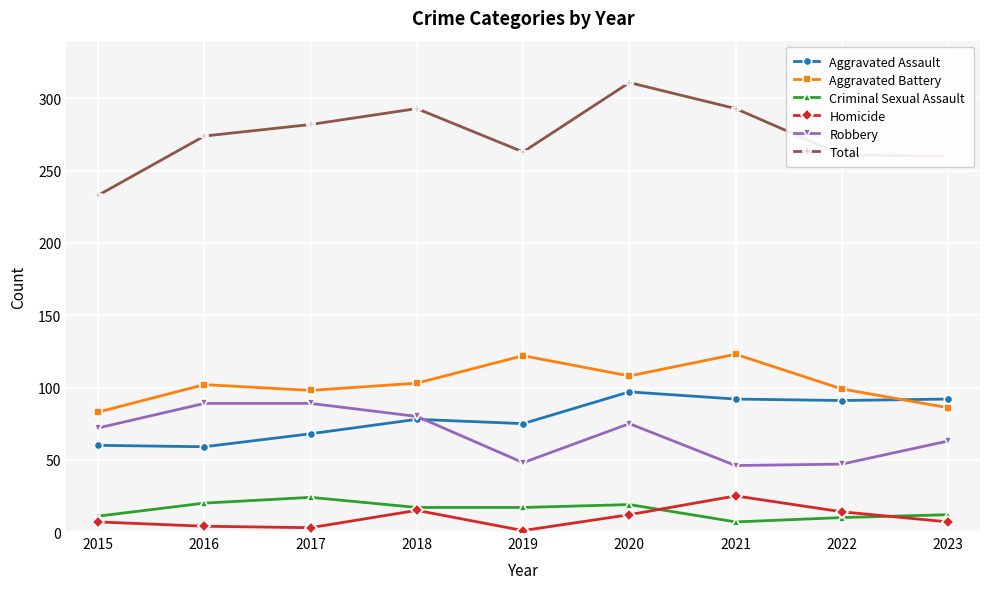

At which category does Homicide reach its first local peak?

2018